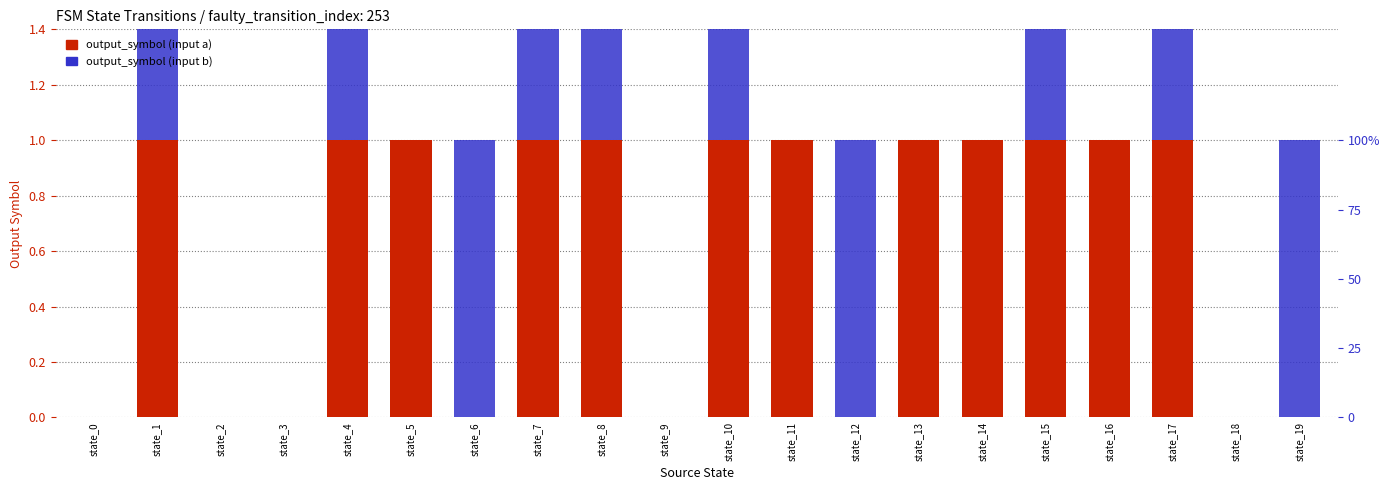

How many groups of bars are there?

20